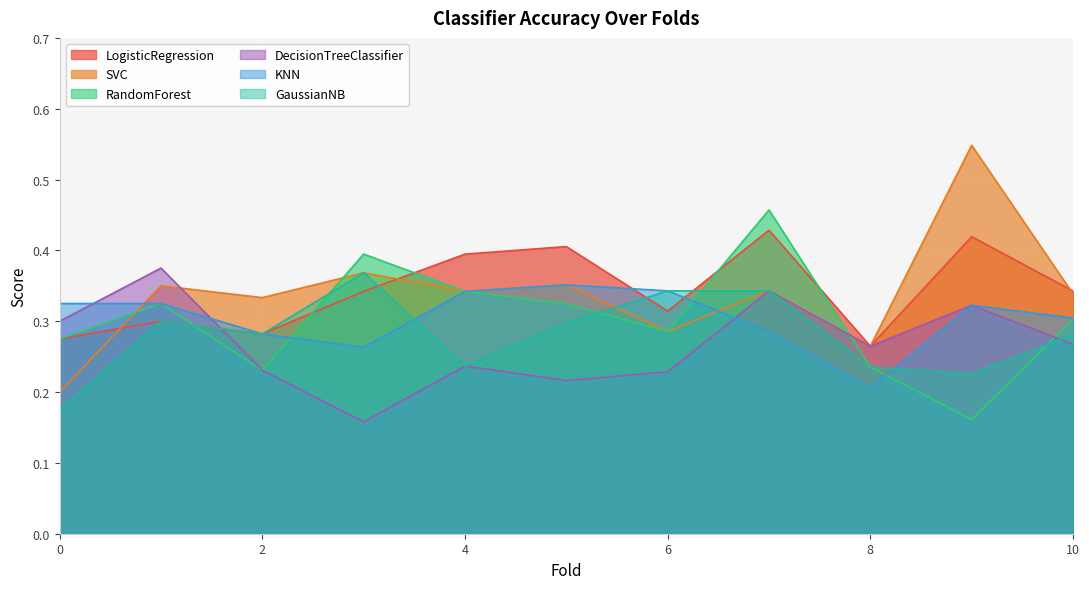

The DecisionTreeClassifier series shows 0.4 at 1. True or false?

True